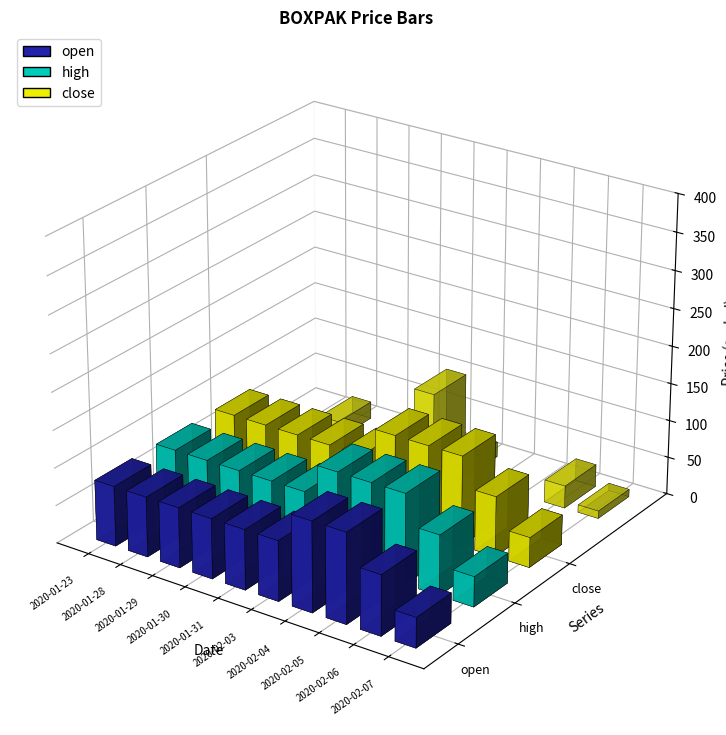

Rank the series at 2020-02-07 from highest to lowest value.

open, high, close